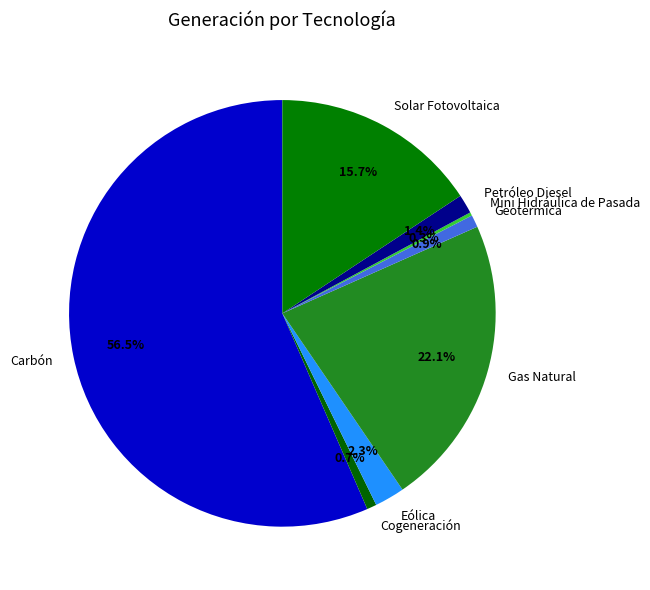

Between Gas Natural and Solar Fotovoltaica, which is larger?

Gas Natural